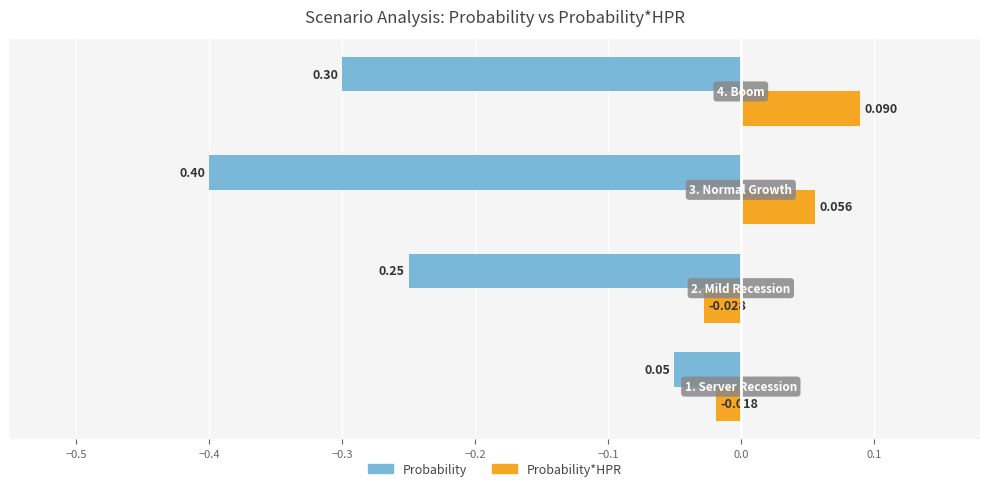

Rank the series by their average value, from highest to lowest.

Probability*HPR, Probability